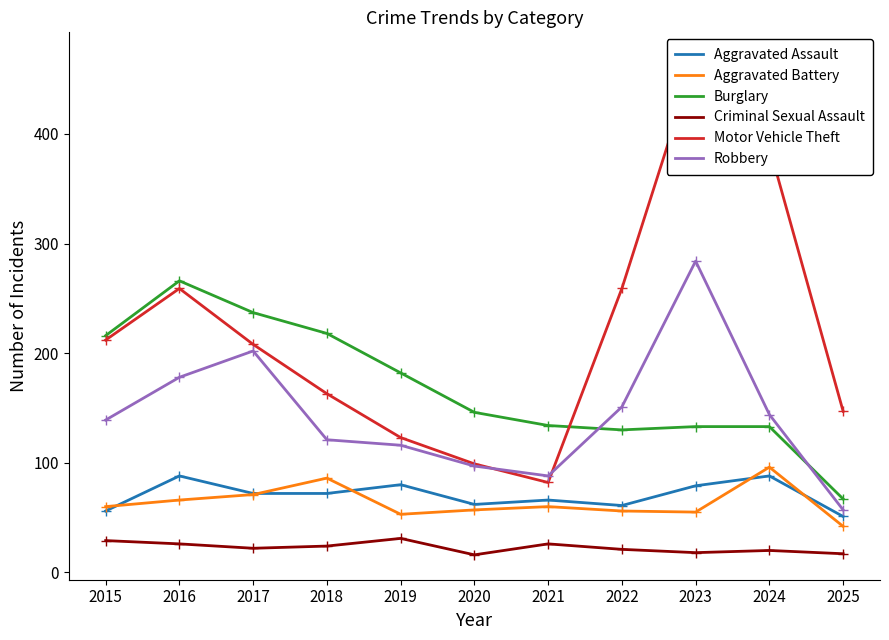

What is the value of the Burglary point at the 10th from the left?

133